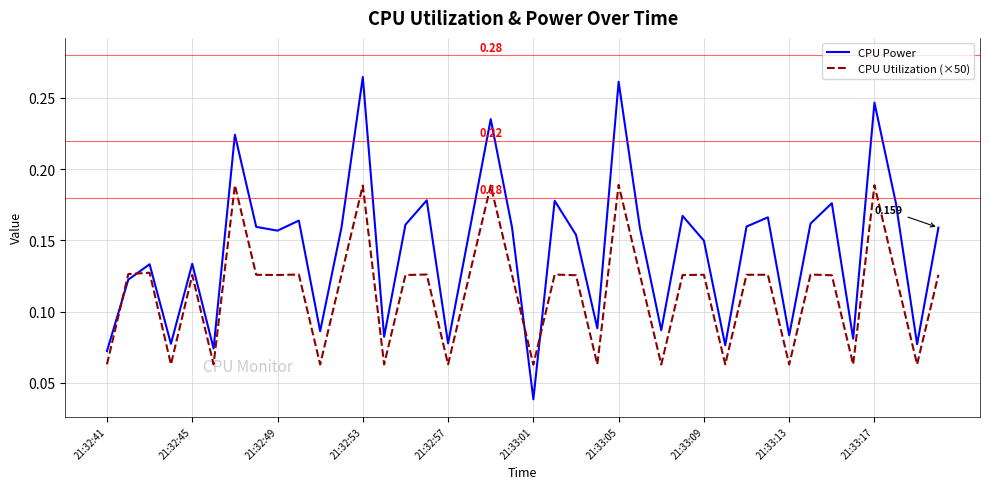

Which series ends up on top after the final intersection of CPU Power and CPU Utilization (×50)?

CPU Power